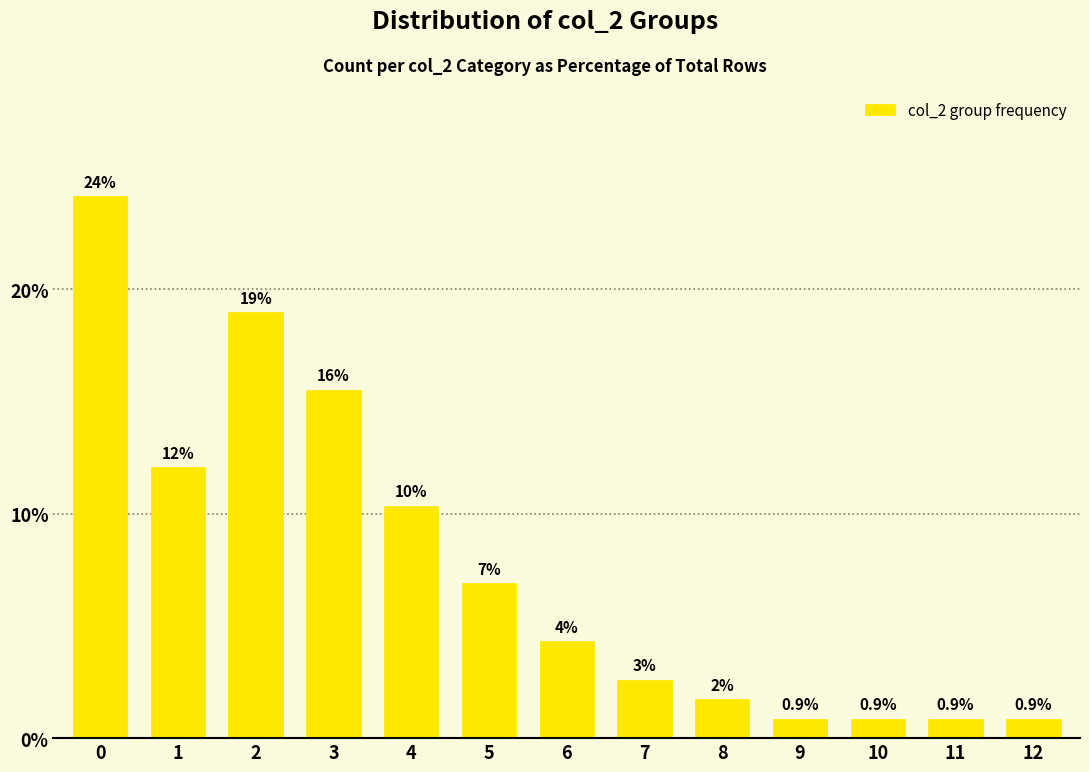

What is the value of the 10th bar from the left?

0.9